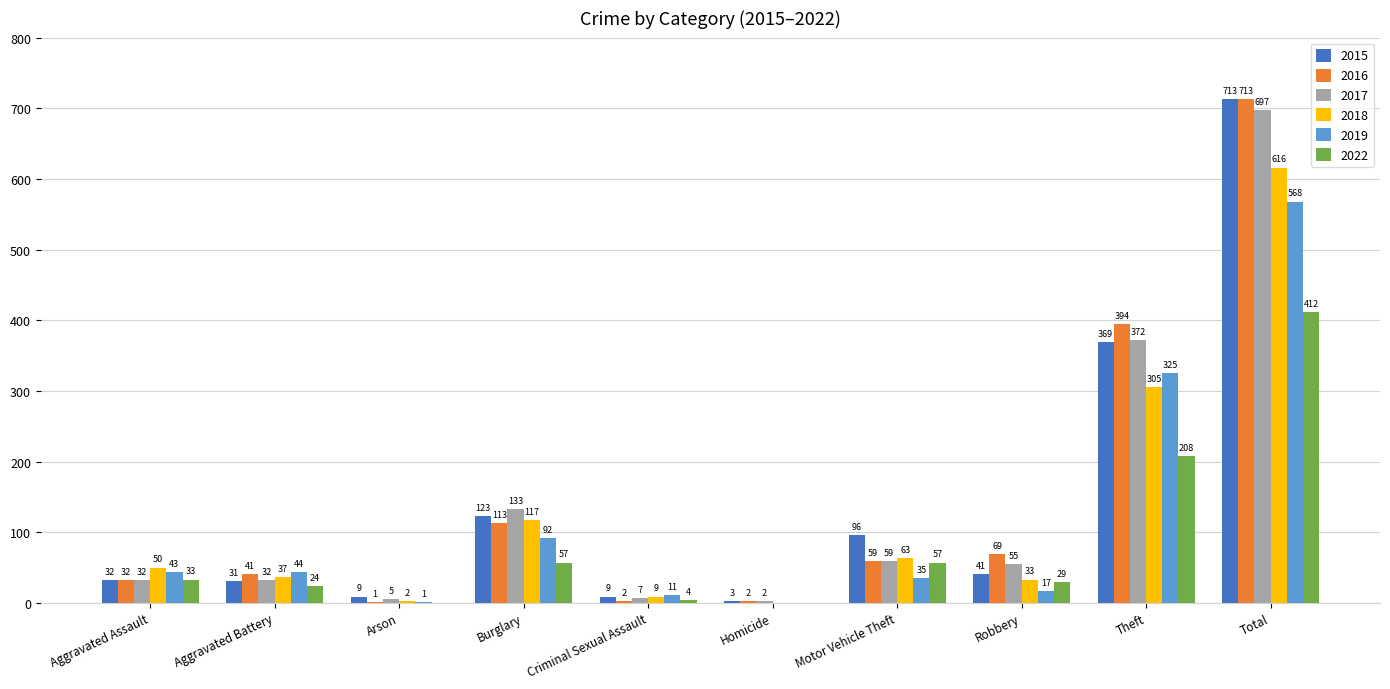

What is the sum of all 2019 values?

1136